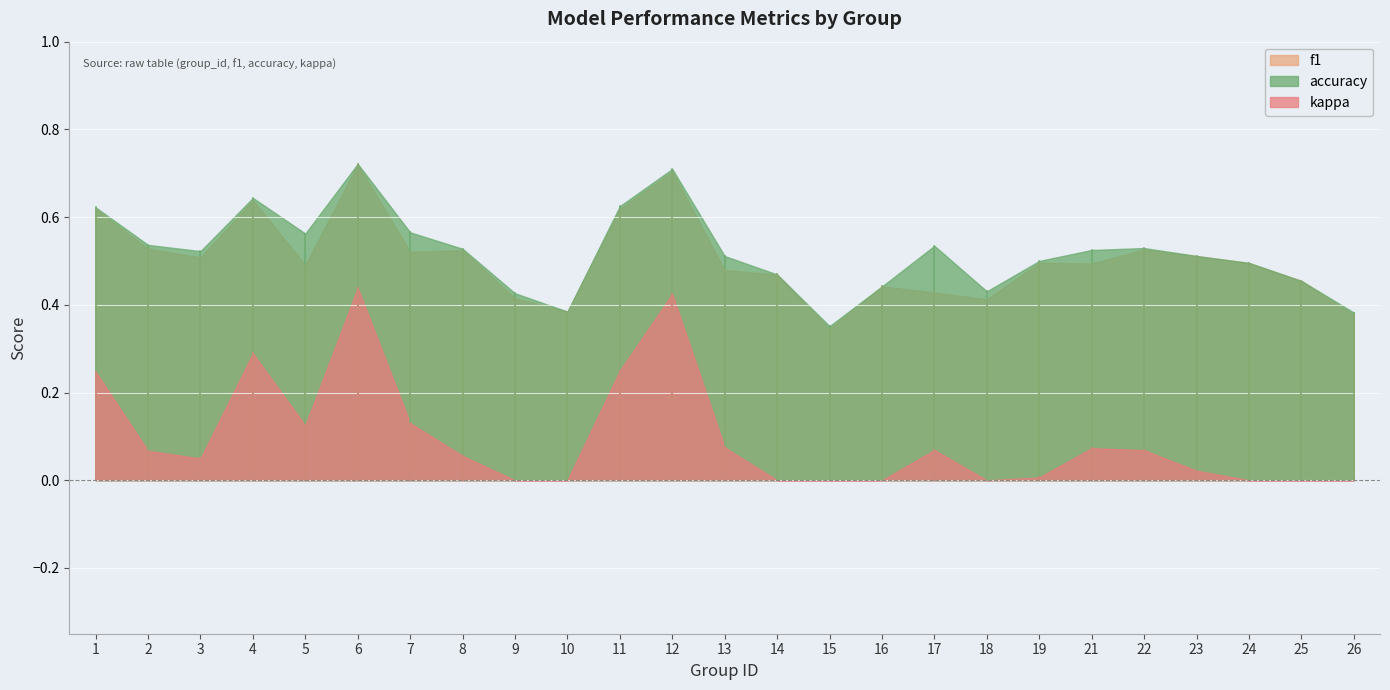

Reading left to right, transcribe all the data shown in this chart.

f1: 0.6	0.5	0.5	0.6	0.5	0.7	0.5	0.5	0.4	0.4	0.6	0.7	0.5	0.5	0.3	0.4	0.4	0.4	0.5	0.5	0.5	0.5	0.5	0.5	0.4
accuracy: 0.6	0.5	0.5	0.6	0.6	0.7	0.6	0.5	0.4	0.4	0.6	0.7	0.5	0.5	0.4	0.4	0.5	0.4	0.5	0.5	0.5	0.5	0.5	0.5	0.4
kappa: 0.2	0.1	0.0	0.3	0.1	0.4	0.1	0.1	-0.1	-0.2	0.2	0.4	0.1	-0.1	-0.3	-0.1	0.1	-0.1	0.0	0.1	0.1	0.0	-0.0	-0.1	-0.2